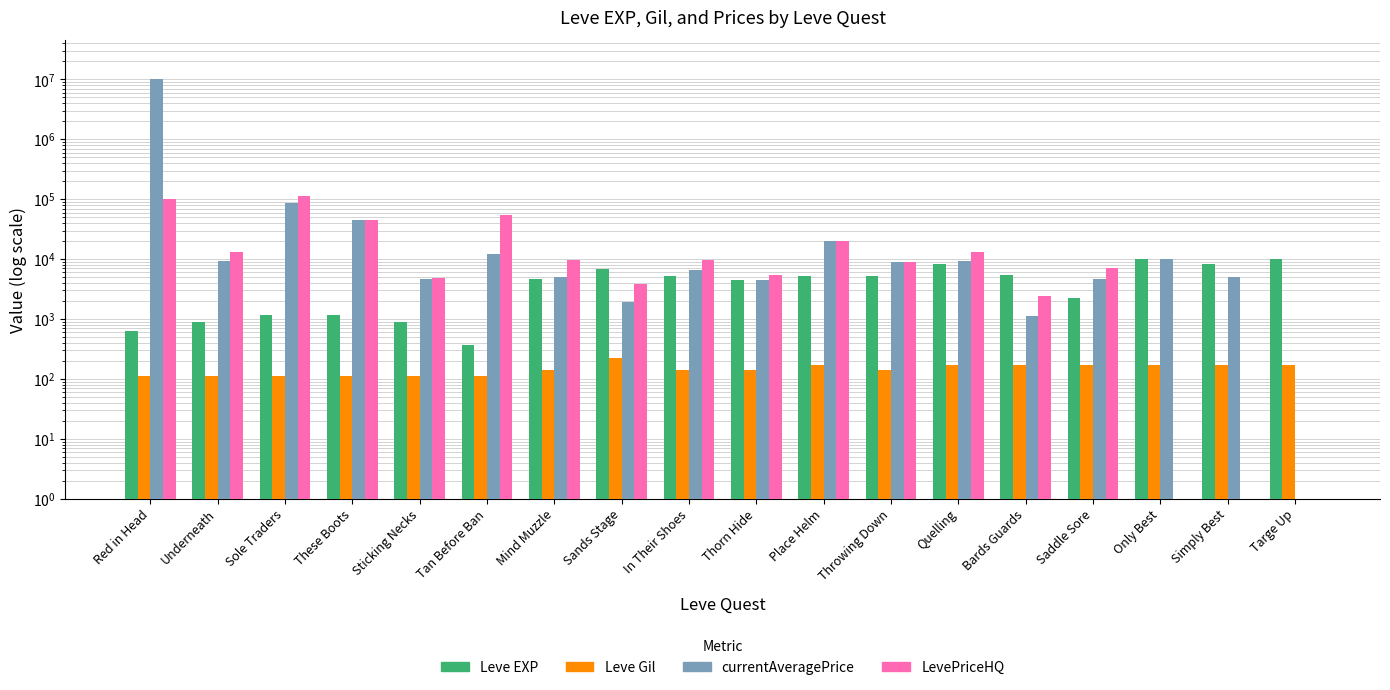

Reading right to left, transcribe all the data shown in this chart.

Leve EXP: Targe Up=9990	Simply Best=8430	Only Best=9990	Saddle Sore=2230	Bards Guards=5330	Quelling=8430	Throwing Down=5220	Place Helm=5220	Thorn Hide=4410	In Their Shoes=5220	Sands Stage=6840	Mind Muzzle=4660	Tan Before Ban=370	Sticking Necks=900	These Boots=1160	Sole Traders=1160	Underneath=900	Red in Head=630
Leve Gil: Targe Up=170	Simply Best=172	Only Best=170	Saddle Sore=170	Bards Guards=170	Quelling=172	Throwing Down=140	Place Helm=170	Thorn Hide=140	In Their Shoes=140	Sands Stage=224	Mind Muzzle=140	Tan Before Ban=112	Sticking Necks=112	These Boots=113	Sole Traders=113	Underneath=112	Red in Head=112
currentAveragePrice: Targe Up=1	Simply Best=5000	Only Best=10000	Saddle Sore=4709	Bards Guards=1119	Quelling=9336	Throwing Down=8905	Place Helm=19800	Thorn Hide=4549	In Their Shoes=6602	Sands Stage=1953	Mind Muzzle=4935	Tan Before Ban=12028	Sticking Necks=4617	These Boots=45000	Sole Traders=85007	Underneath=9336	Red in Head=10050000
LevePriceHQ: Targe Up=1	Simply Best=1	Only Best=1	Saddle Sore=7000	Bards Guards=2430	Quelling=13002	Throwing Down=8905	Place Helm=19800	Thorn Hide=5399	In Their Shoes=9666	Sands Stage=3860	Mind Muzzle=9503	Tan Before Ban=55149	Sticking Necks=4878	These Boots=45000	Sole Traders=112673	Underneath=13002	Red in Head=100000